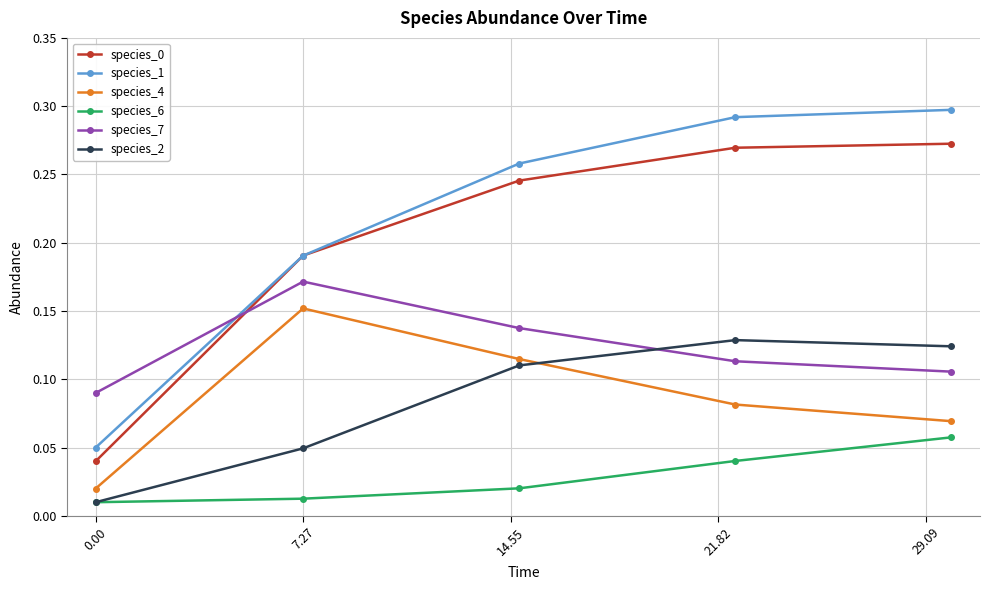

True or false: species_6 and species_7 intersect in this chart.

False